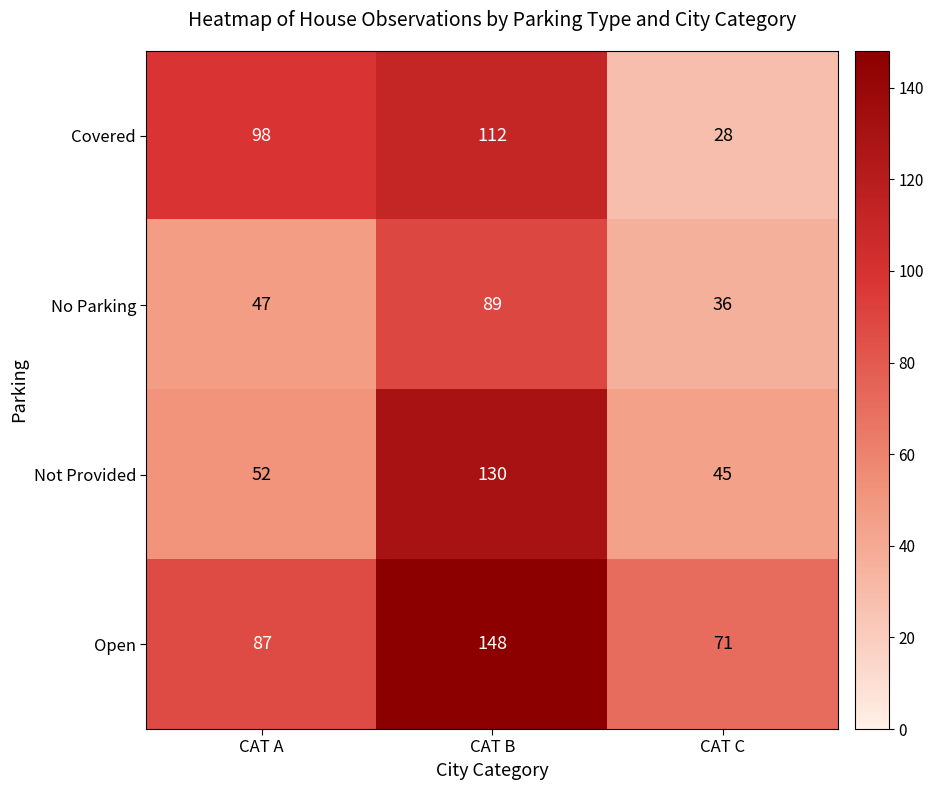

Is it true that Open equals 87 at CAT A?

True